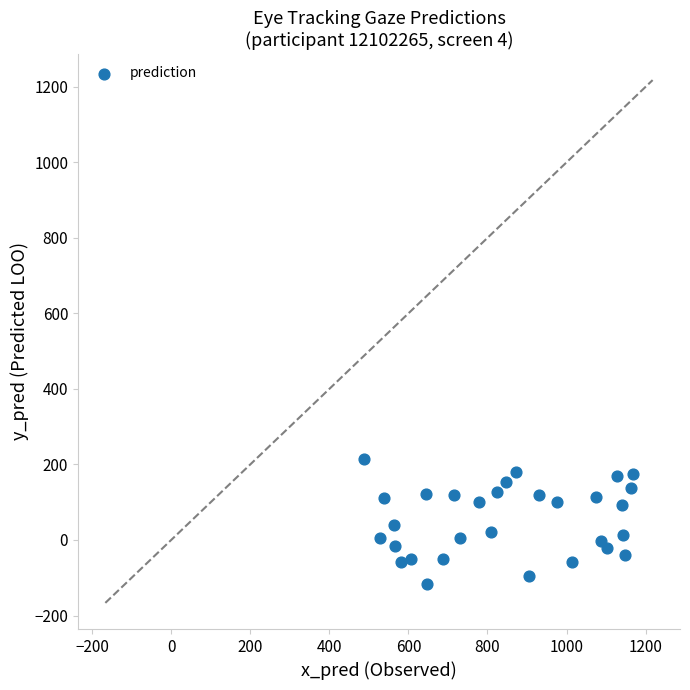

What is the range of X values (max minus min)?

679.7